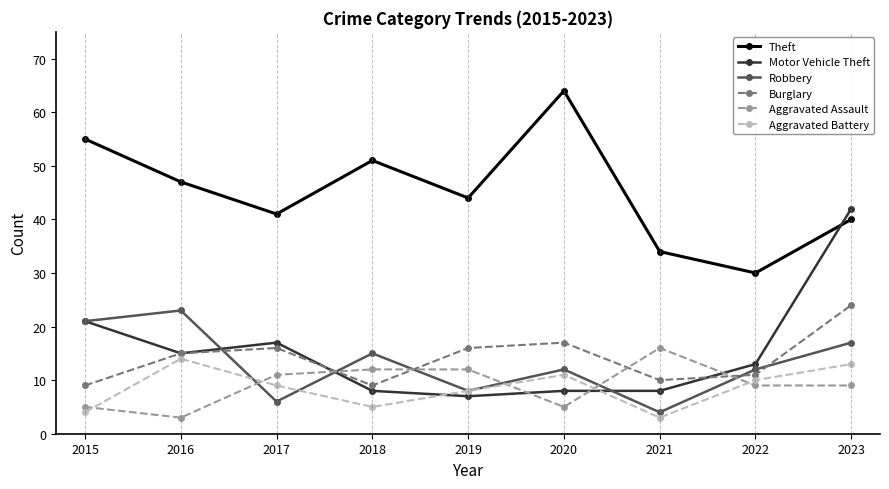

List the series in order of their peak value, highest first.

Theft, Motor Vehicle Theft, Burglary, Robbery, Aggravated Assault, Aggravated Battery